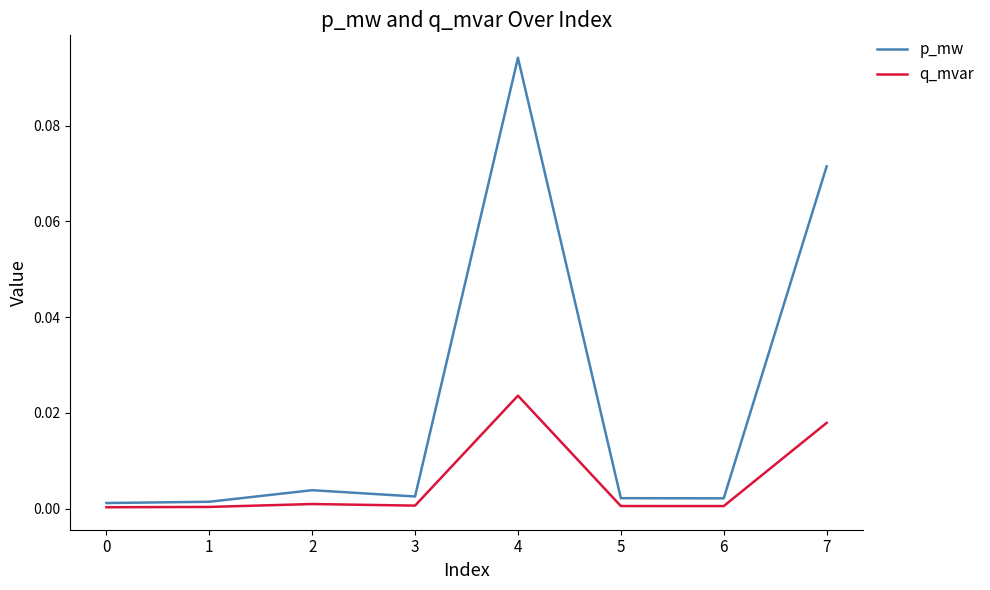

Which series changed the most between 4 and 6?

p_mw